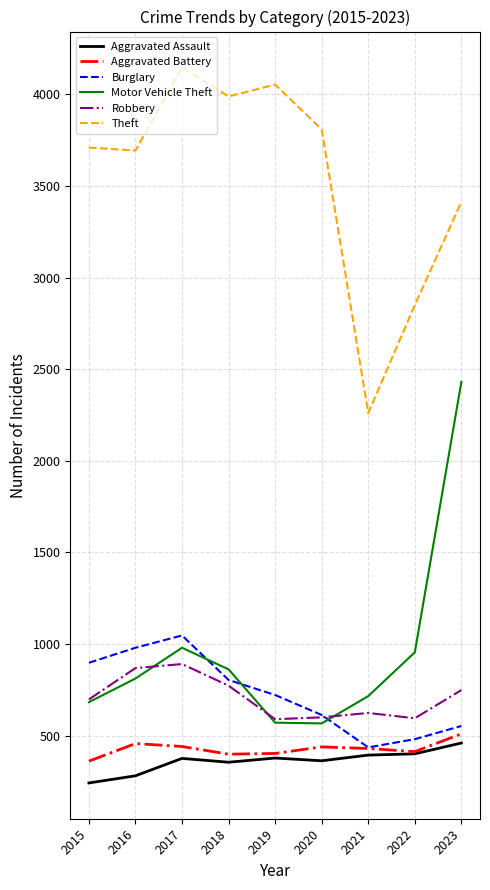

True or false: Aggravated Battery and Robbery cross at least once.

False